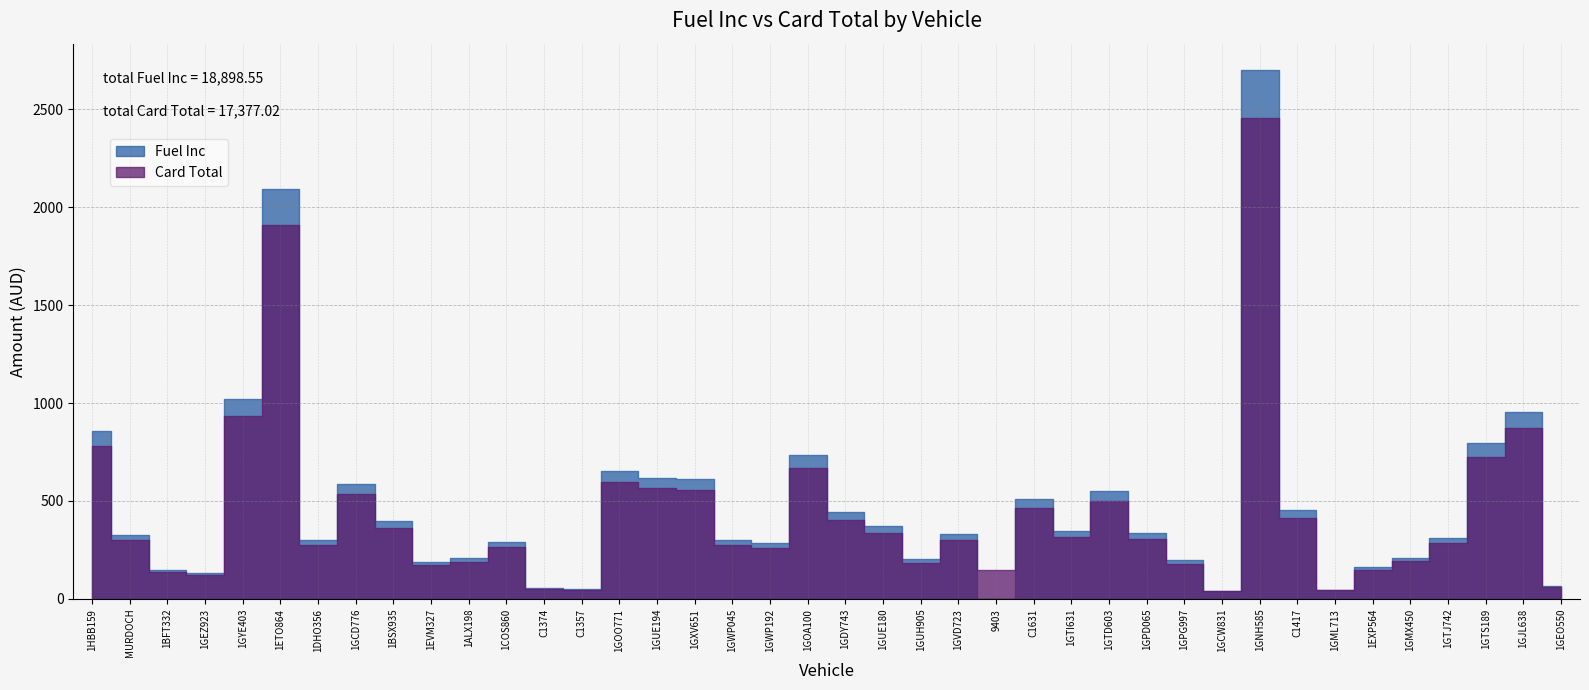

How many times do Card Total and Fuel Inc cross each other?

2